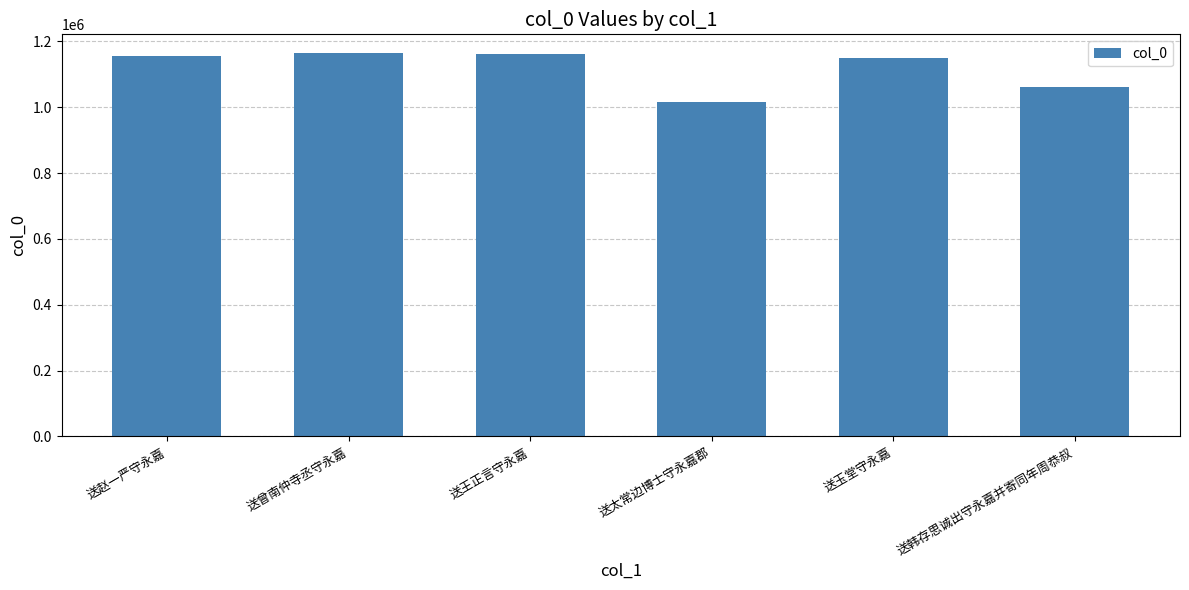

At which label is the value closest to 1089892?

送韩存思诚出守永嘉并寄同年周恭叔